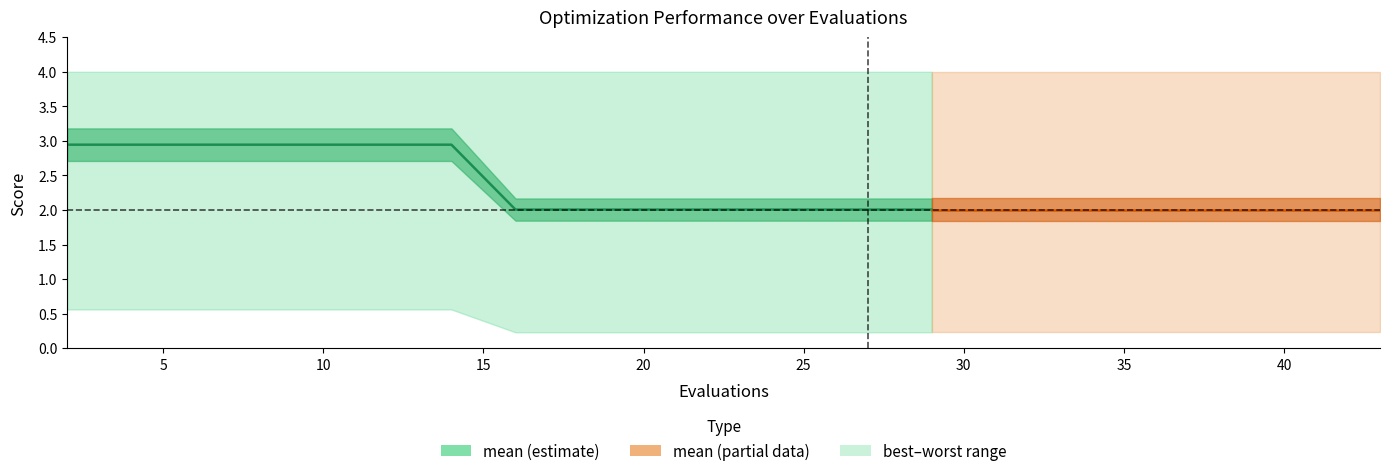

Which series changed the most between 2 and 11?

mean